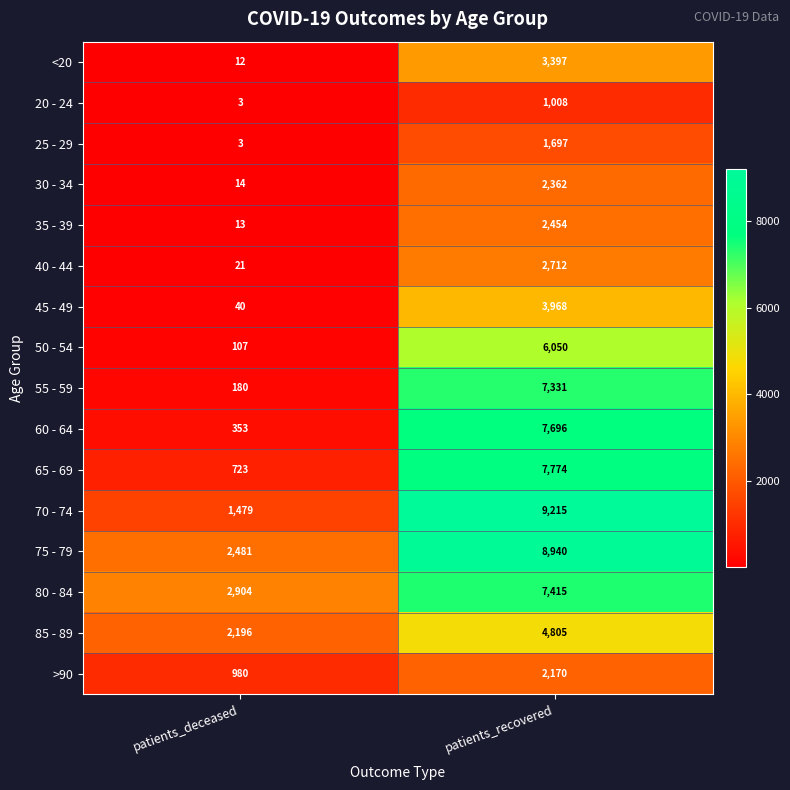

What is the smallest value displayed?

3